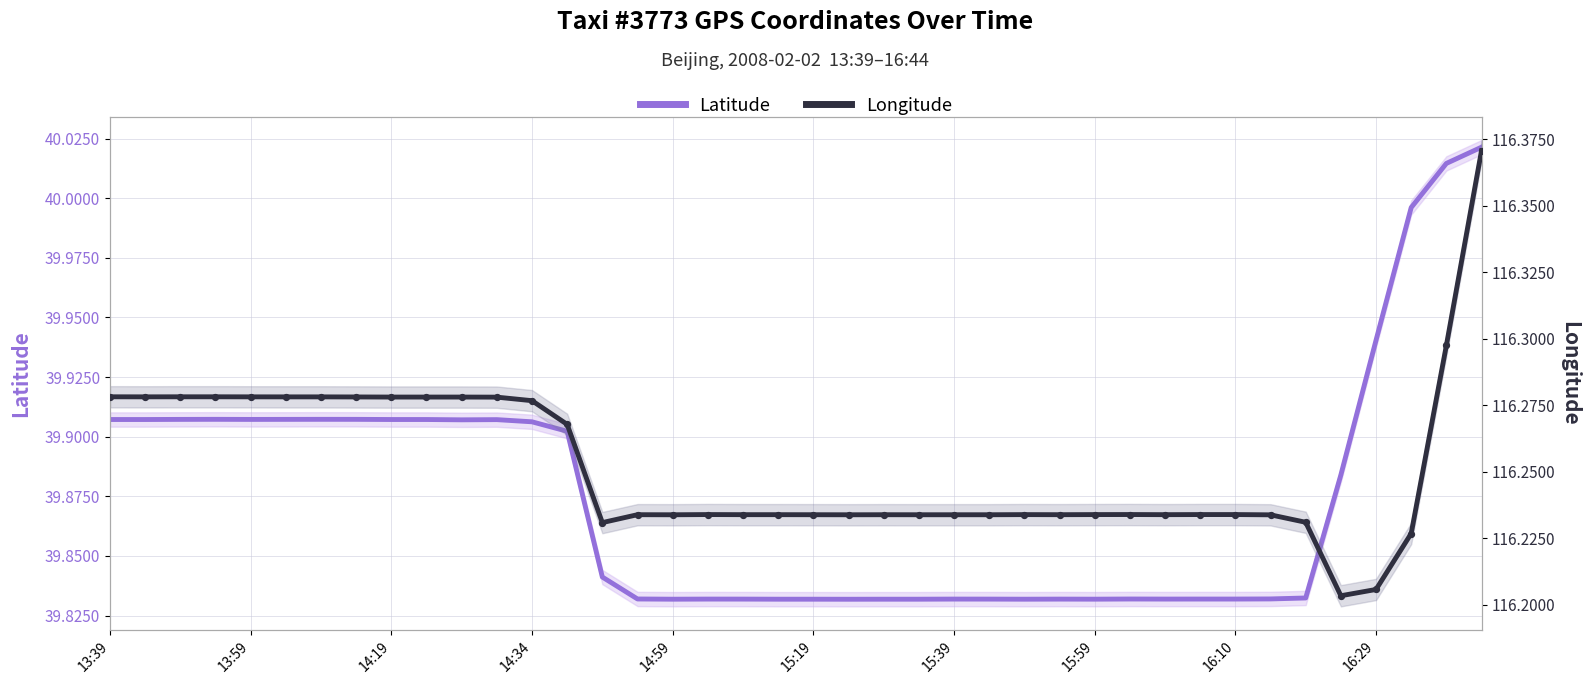

What is the total value across all series at 15:19?

156.1